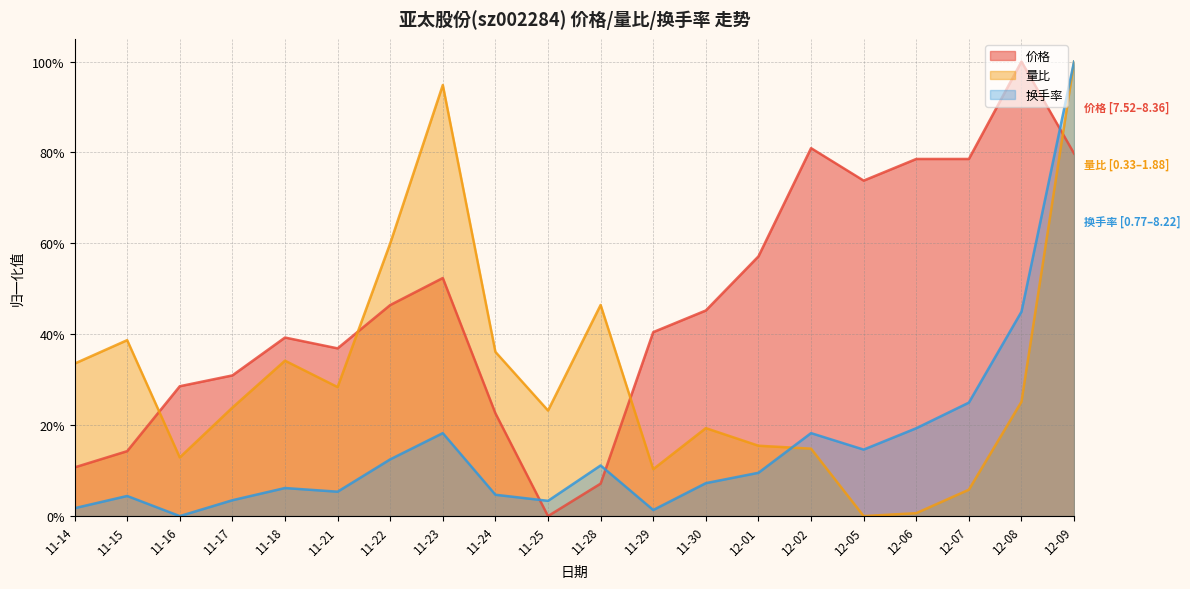

What is the difference between the maximum and minimum values in the 量比 series?

1.0